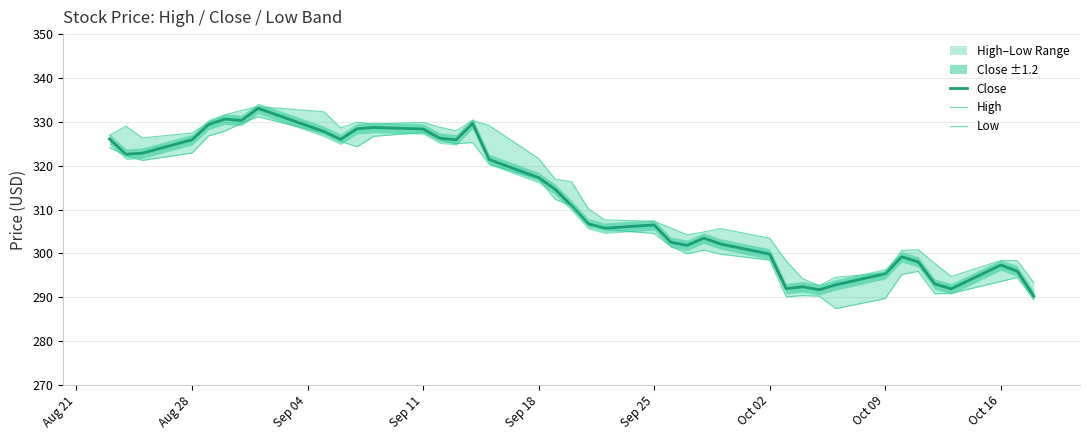

At how many categories does at least one series exceed 302?

28